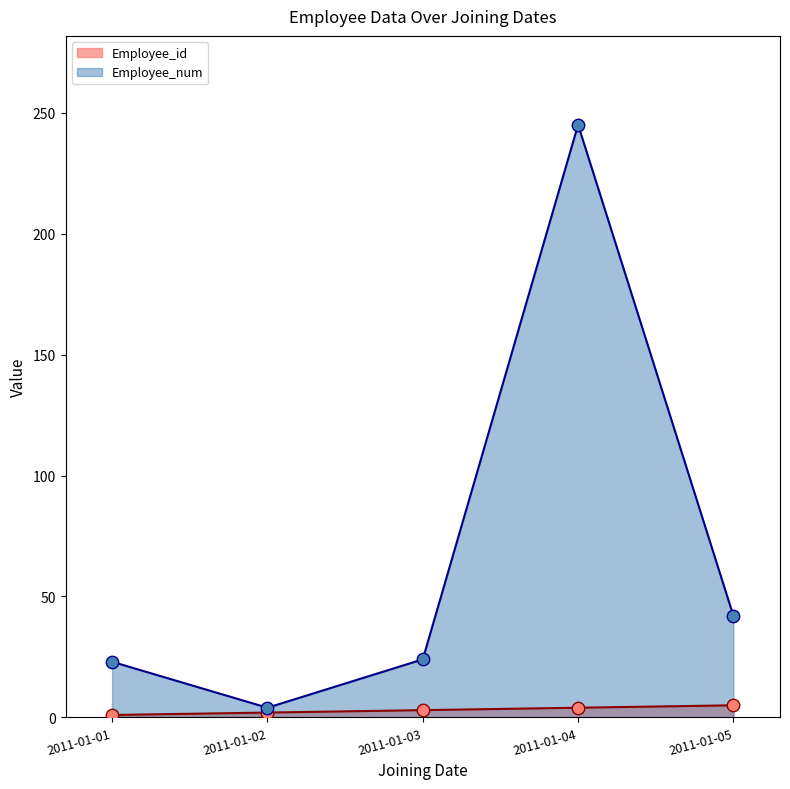

Which series contains the highest Y value?

Employee_num